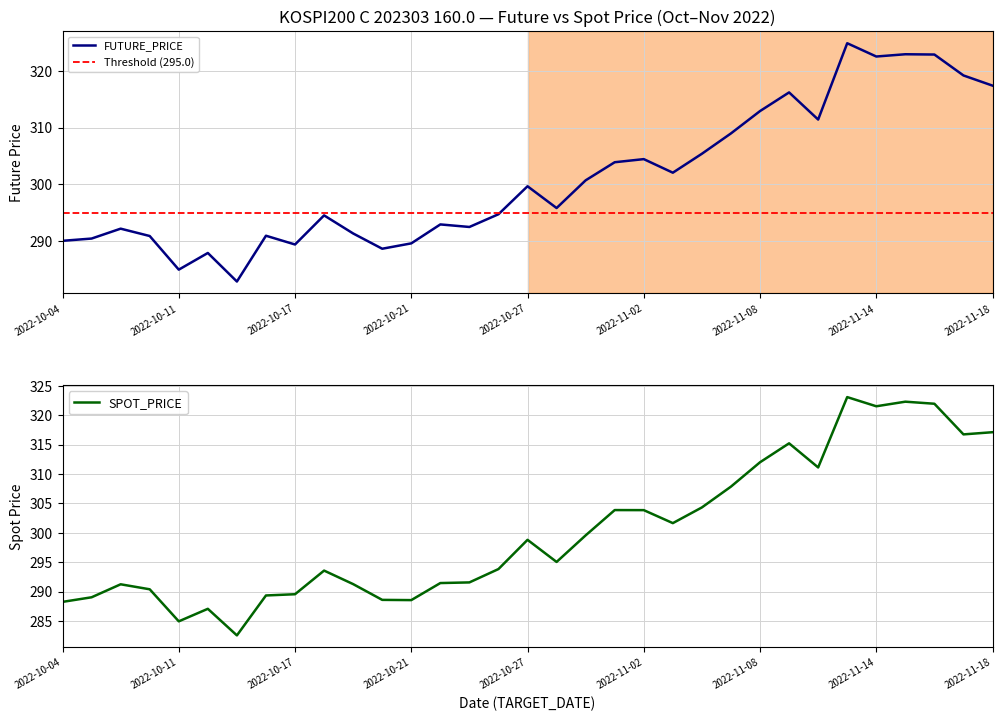

What are all the series names shown in the legend?

FUTURE_PRICE, SPOT_PRICE